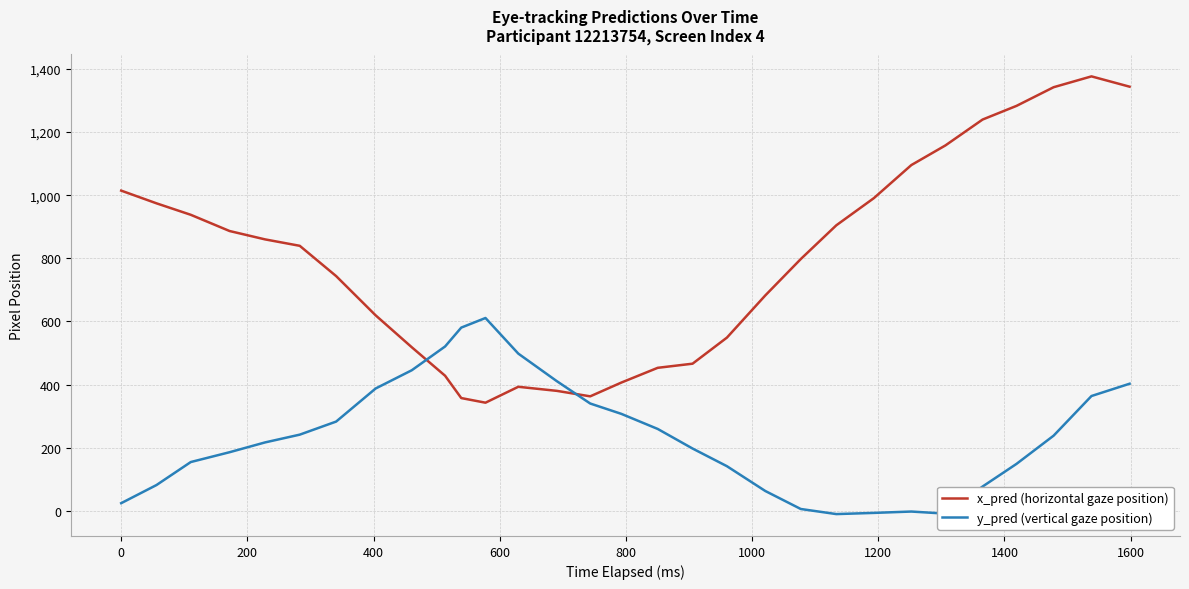

Which series has the largest total across all categories?

x_pred (horizontal gaze position)